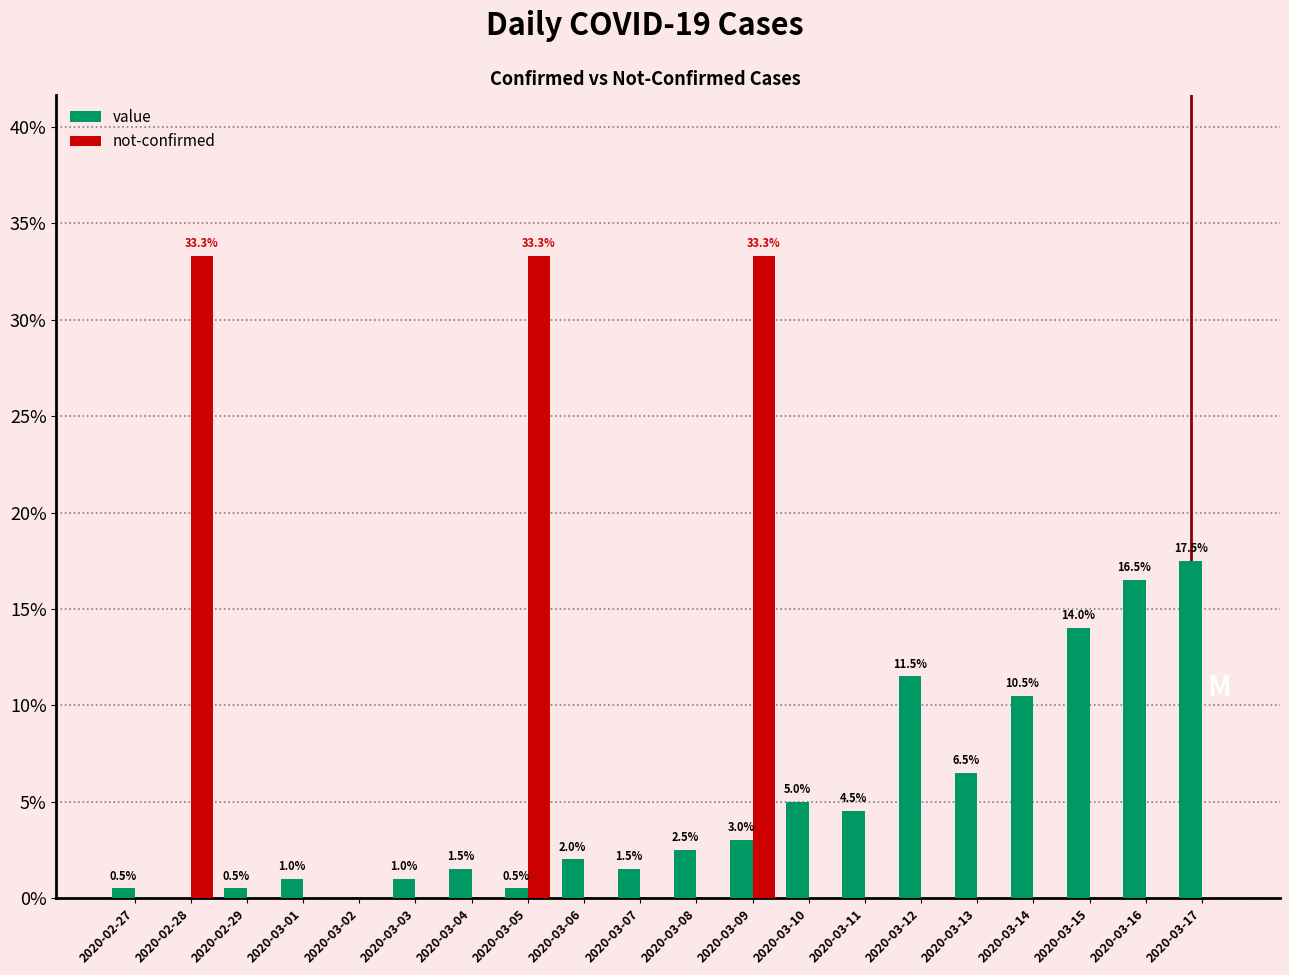

Reading left to right, transcribe all the data shown in this chart.

value: 0.5	0.0	0.5	1.0	0.0	1.0	1.5	0.5	2.0	1.5	2.5	3.0	5.0	4.5	11.5	6.5	10.5	14.0	16.5	17.5
not-confirmed: 0.0	33.3	0.0	0.0	0.0	0.0	0.0	33.3	0.0	0.0	0.0	33.3	0.0	0.0	0.0	0.0	0.0	0.0	0.0	0.0